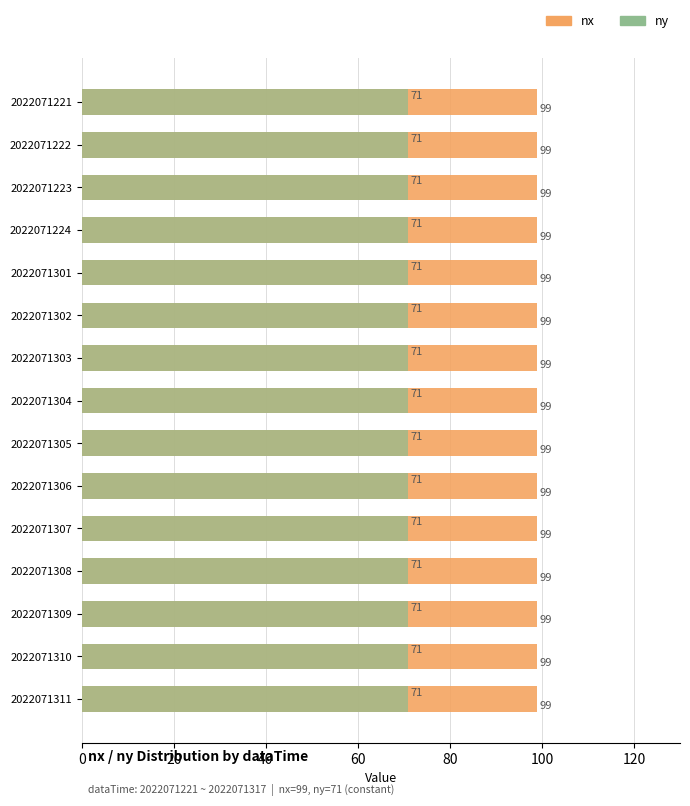

Which series has the widest spread of values?

nx